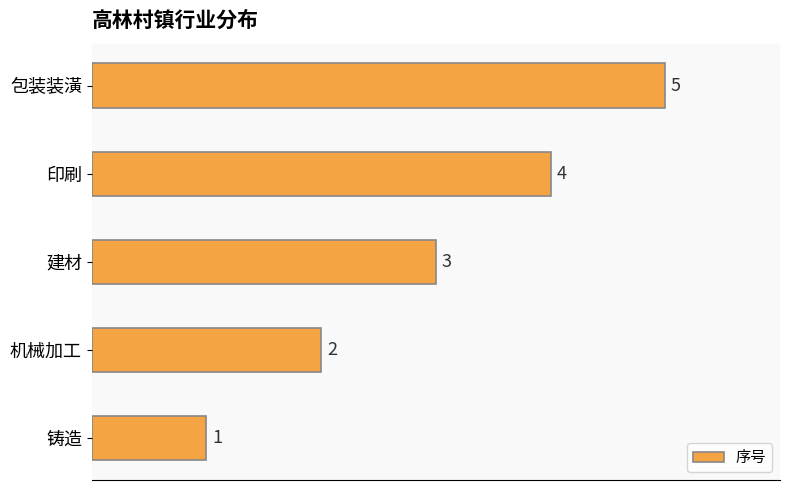

Which has a higher value, 印刷 or 铸造?

印刷